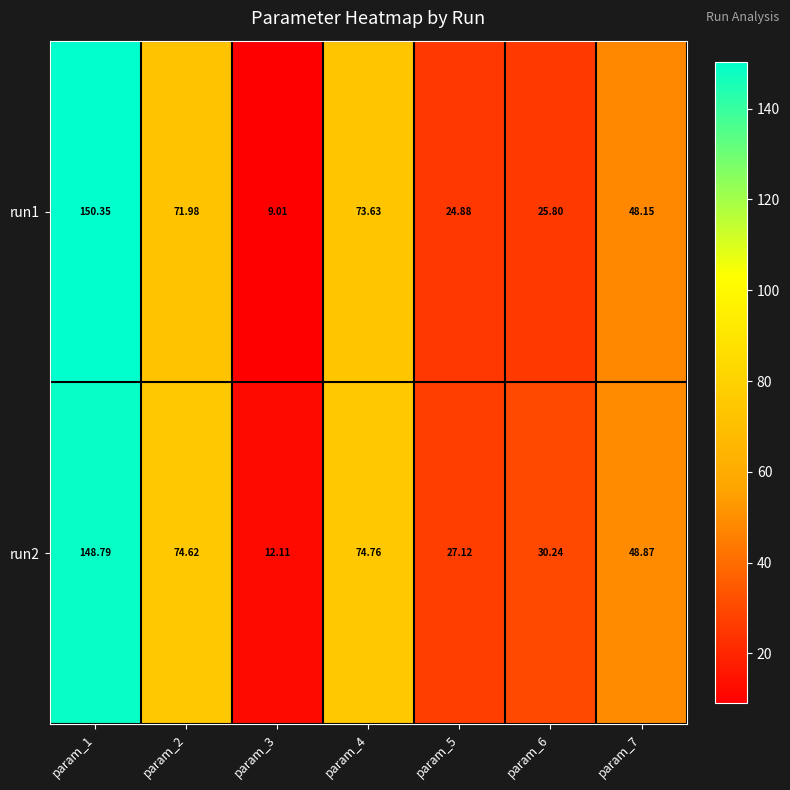

What is the difference between the highest and lowest values at param_4?

1.1